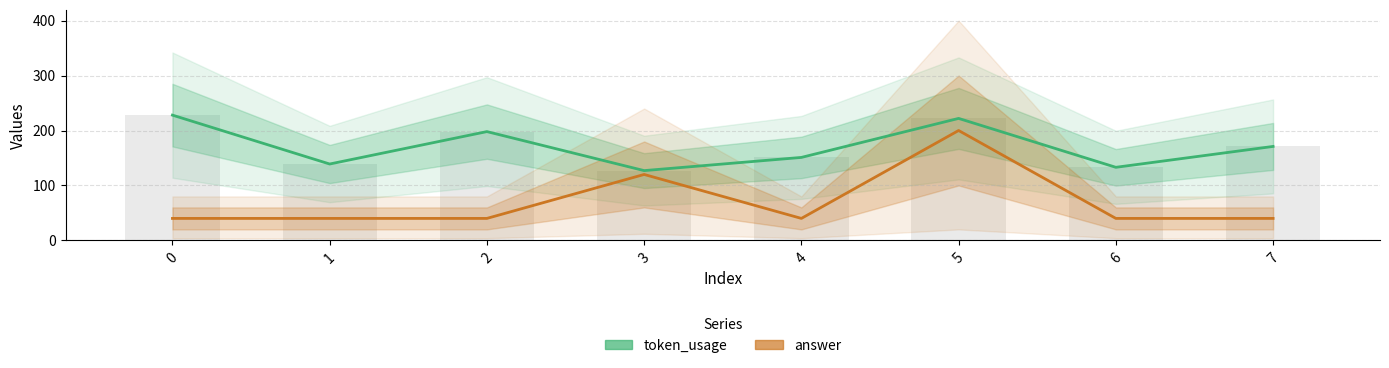

Is it true that answer equals 40 at 1?

True